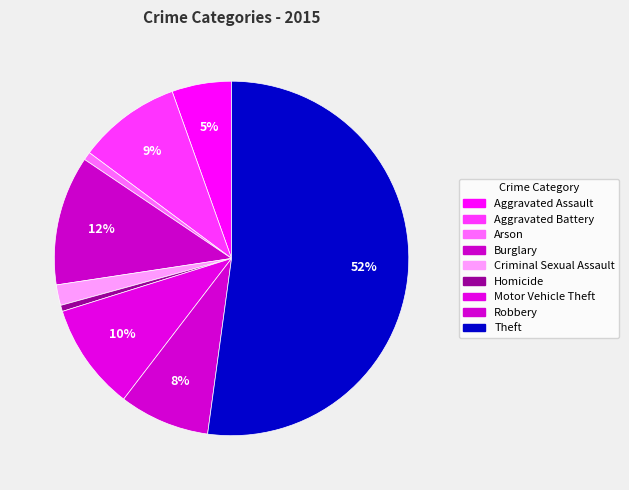

Count the number of slices in the pie.

9